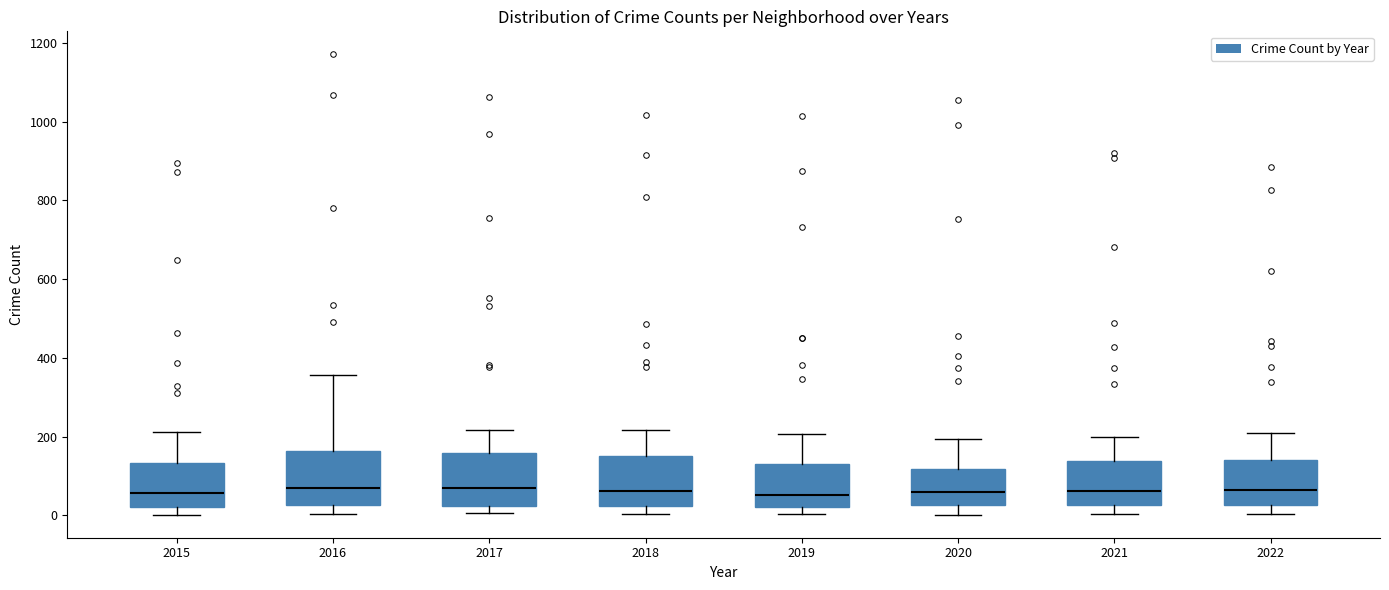

Where does the median line of the box at x = 2018 sit on the y-axis? The values are not printed on the chart, so give them approximately, as read against the axis.

60